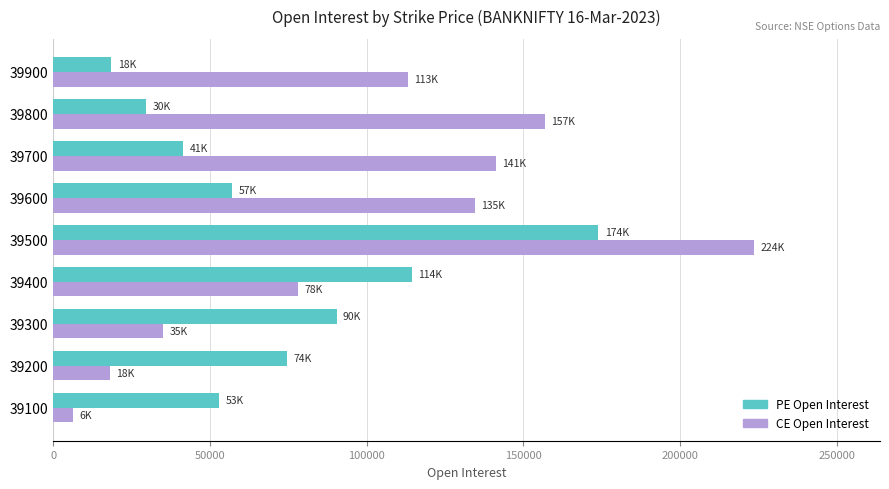

True or false: PE Open Interest has a value of 41375 at 39700.

True